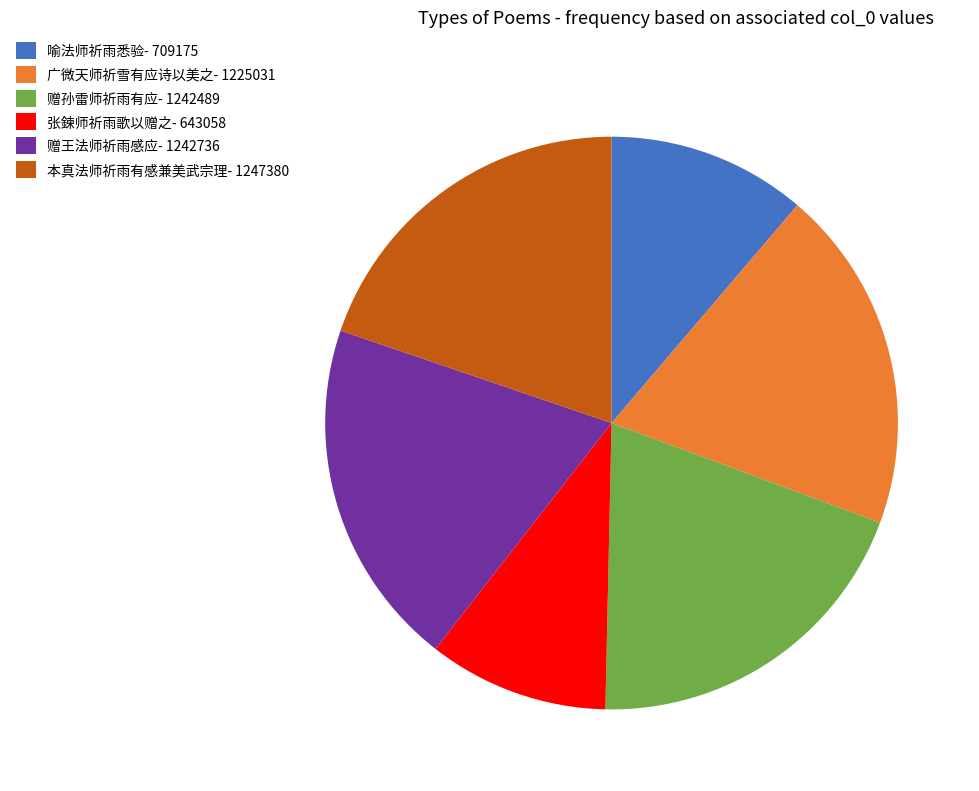

Approximately how many times larger is the value at 本真法师祈雨有感兼美武宗理- 1247380 compared to 赠王法师祈雨感应- 1242736?

1.0